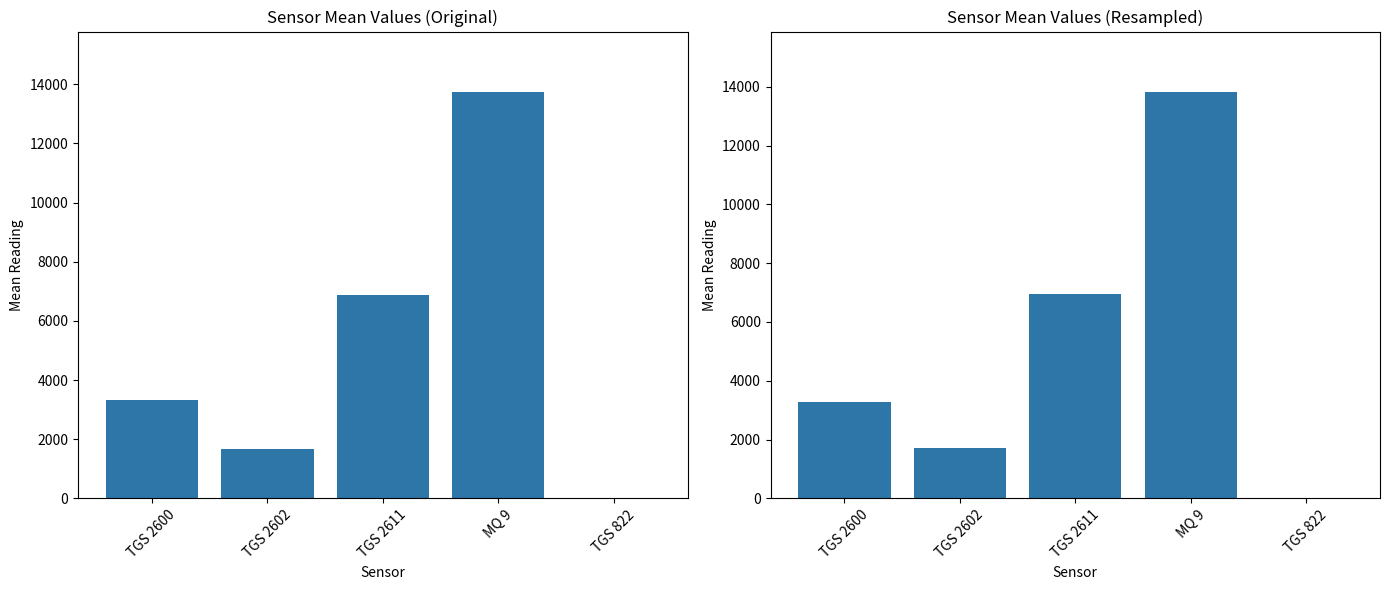

What are all the series names shown in the legend?

Original, Resampled